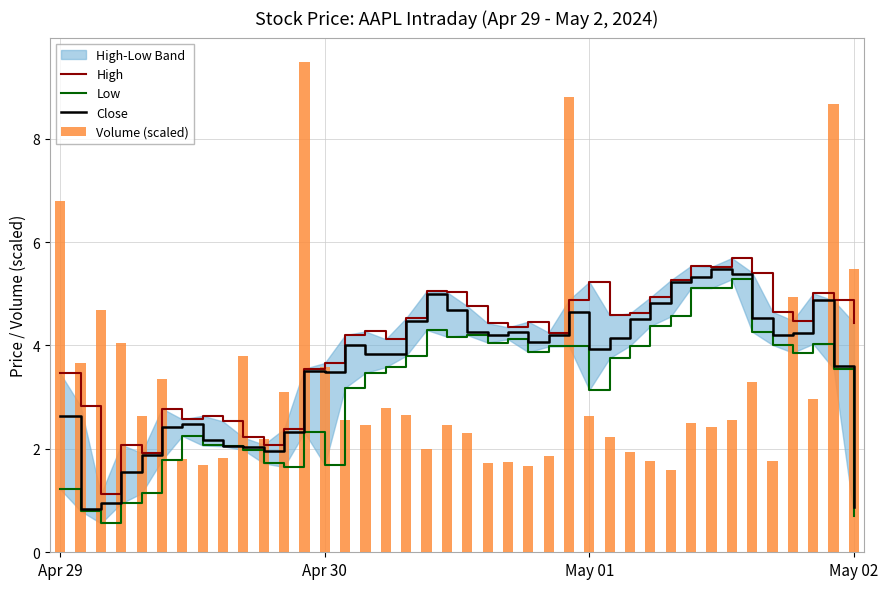

What is the difference between the Close values at 34 and 37?

0.4